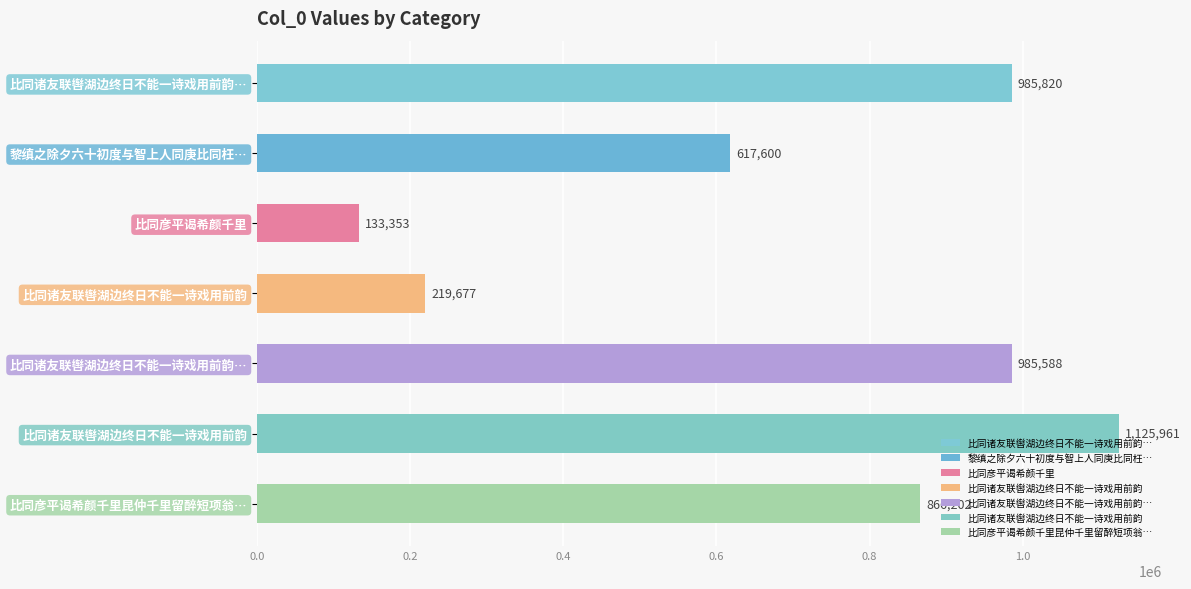

What is the sum of all values?

4934201